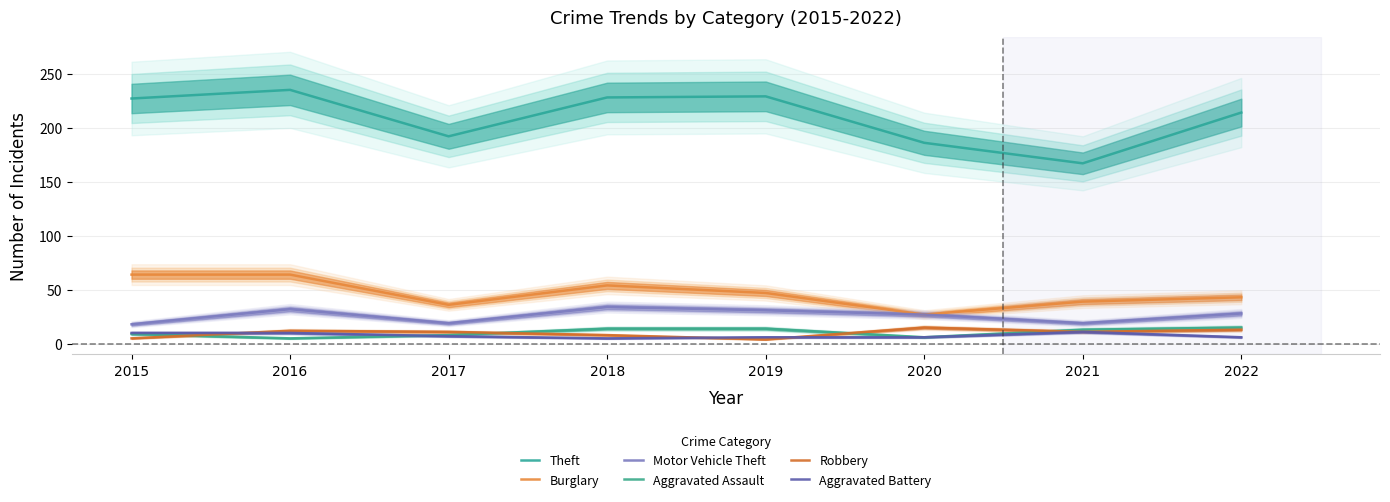

At 2022, list the series in order from largest to smallest.

Theft, Burglary, Motor Vehicle Theft, Aggravated Assault, Robbery, Aggravated Battery